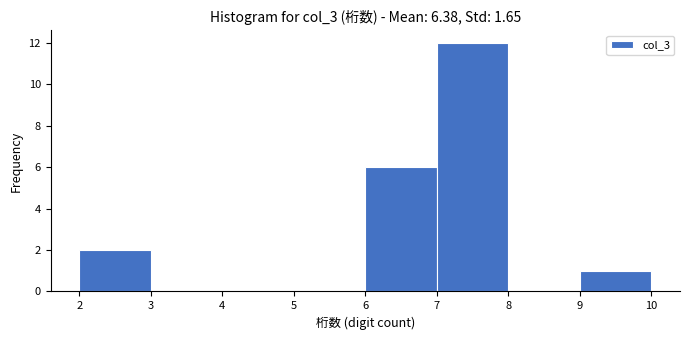

Reading left to right, list every bar in this chart as the range it spans on the x-axis followed by its height. The values are not printed on the chart, so give them approximately, as read against the axis.

2 to 3: 2
3 to 4: 0
4 to 5: 0
5 to 6: 0
6 to 7: 6
7 to 8: 12
8 to 9: 0
9 to 10: 1